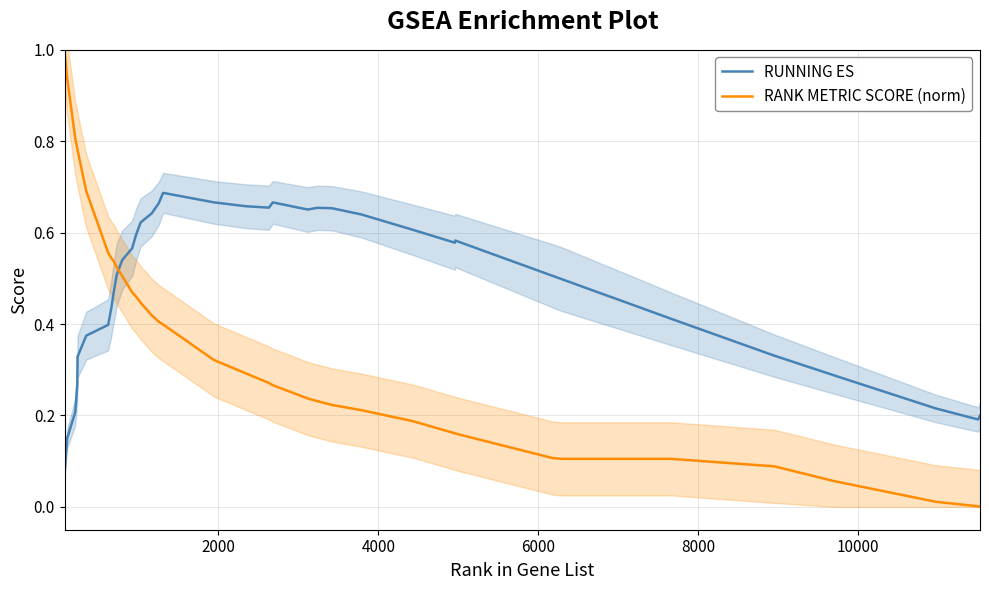

How many intersections are there between RUNNING ES and RANK METRIC SCORE (norm)?

1